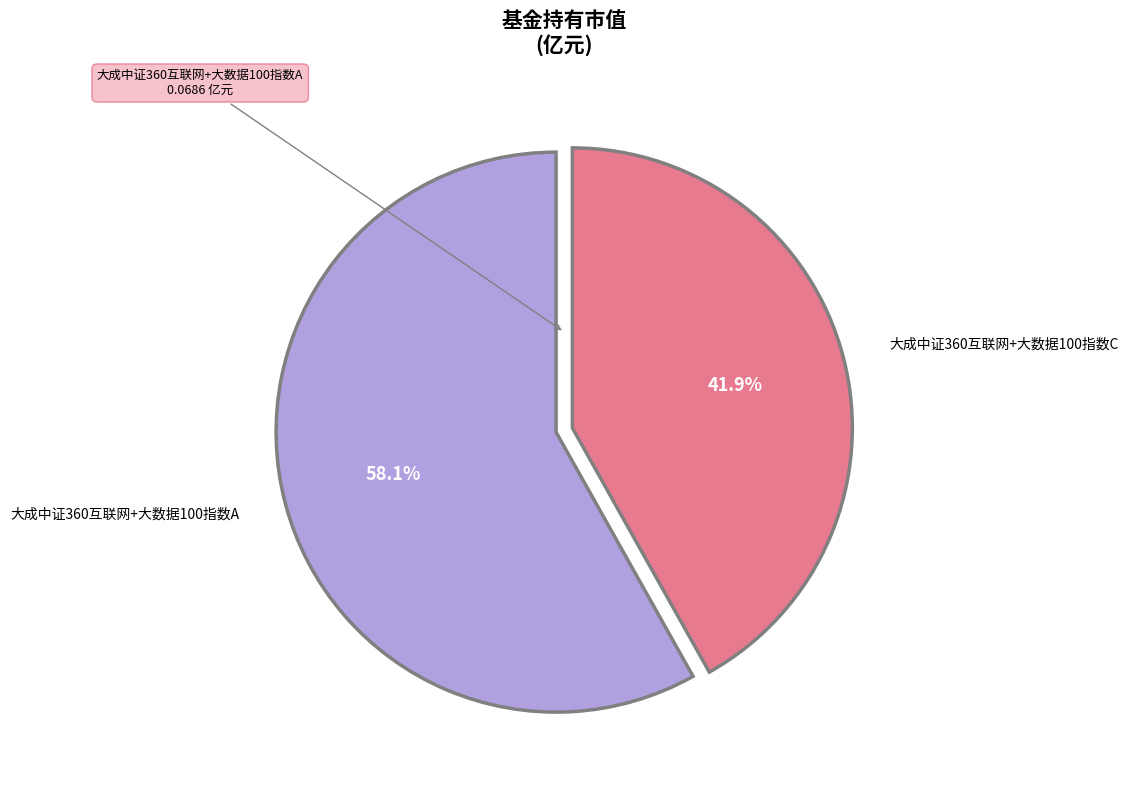

Is there a majority slice in this chart?

Yes